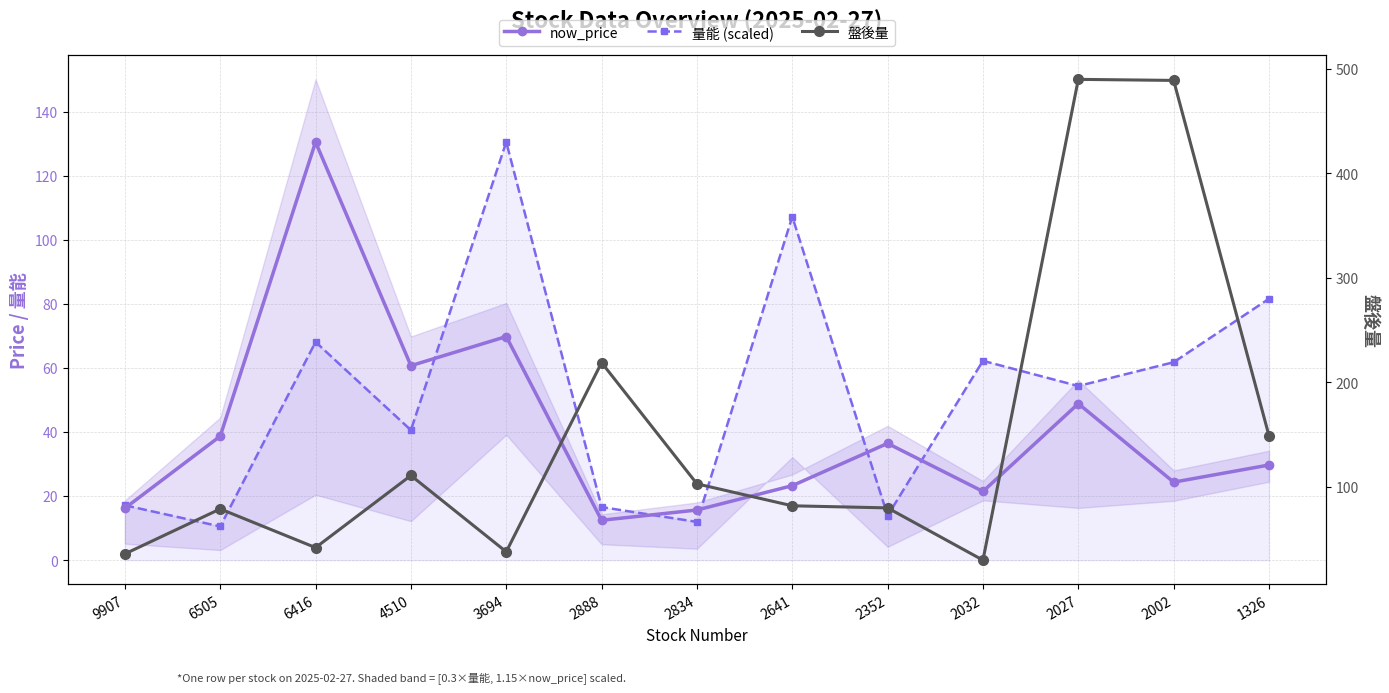

What is the smallest value displayed?

10.5